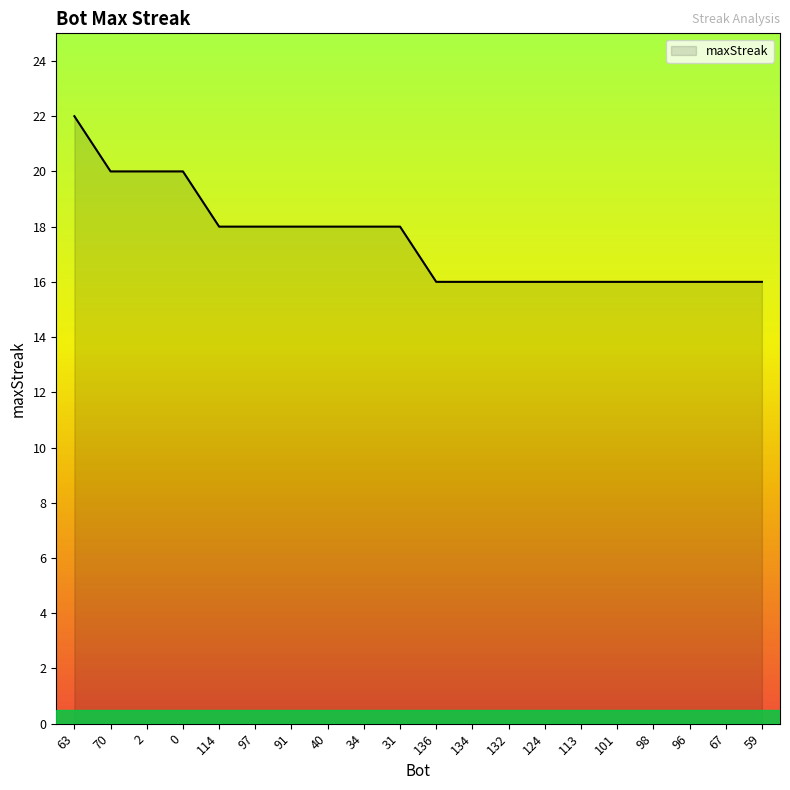

What position from the right is 40?

13